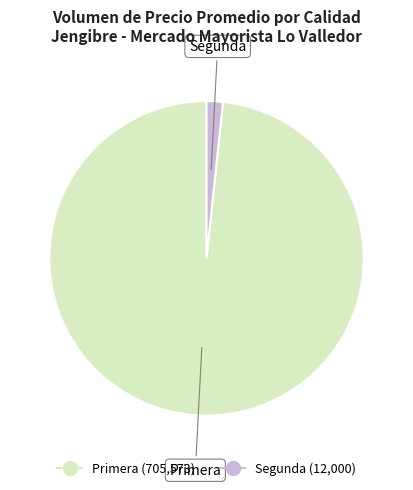

Does any single category account for the majority?

Yes